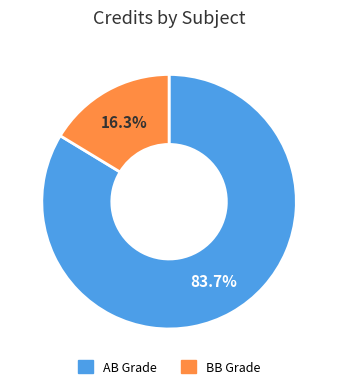

Rank the categories by value from lowest to highest.

BB Grade, AB Grade